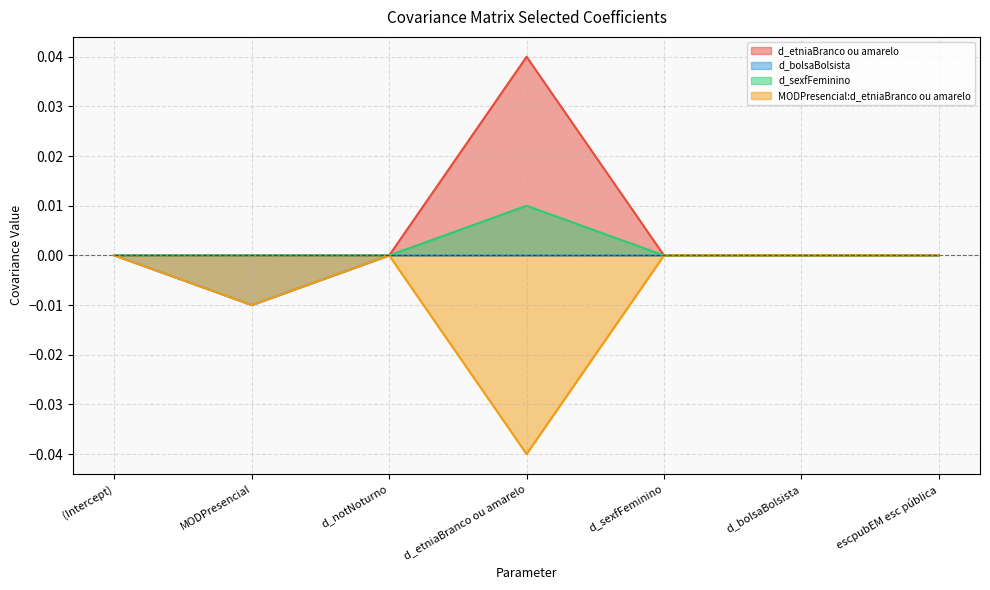

Does the chart display data point markers on the line(s)?

No